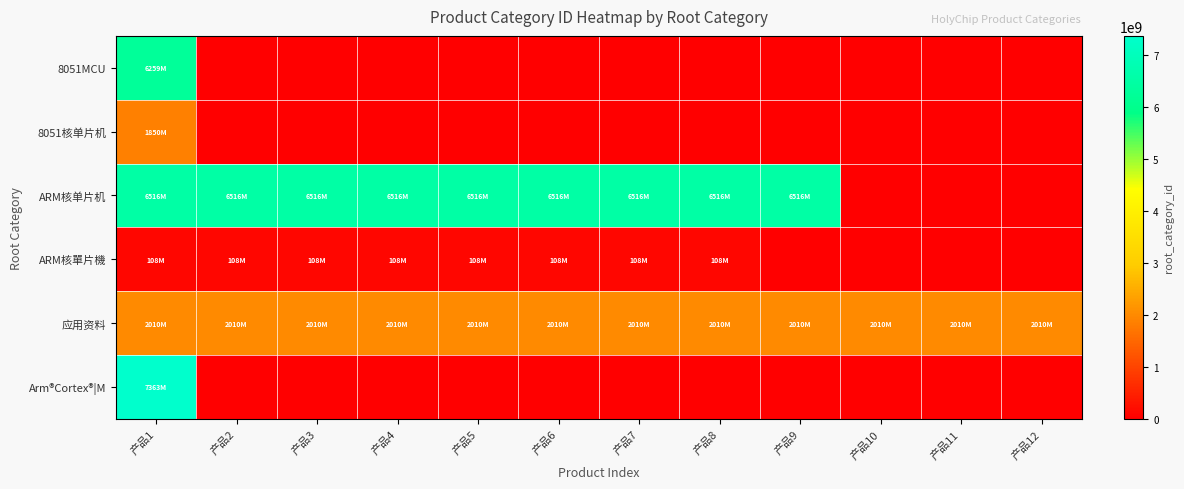

What is the spread (max minus min) of values at 产品10?

2010505996